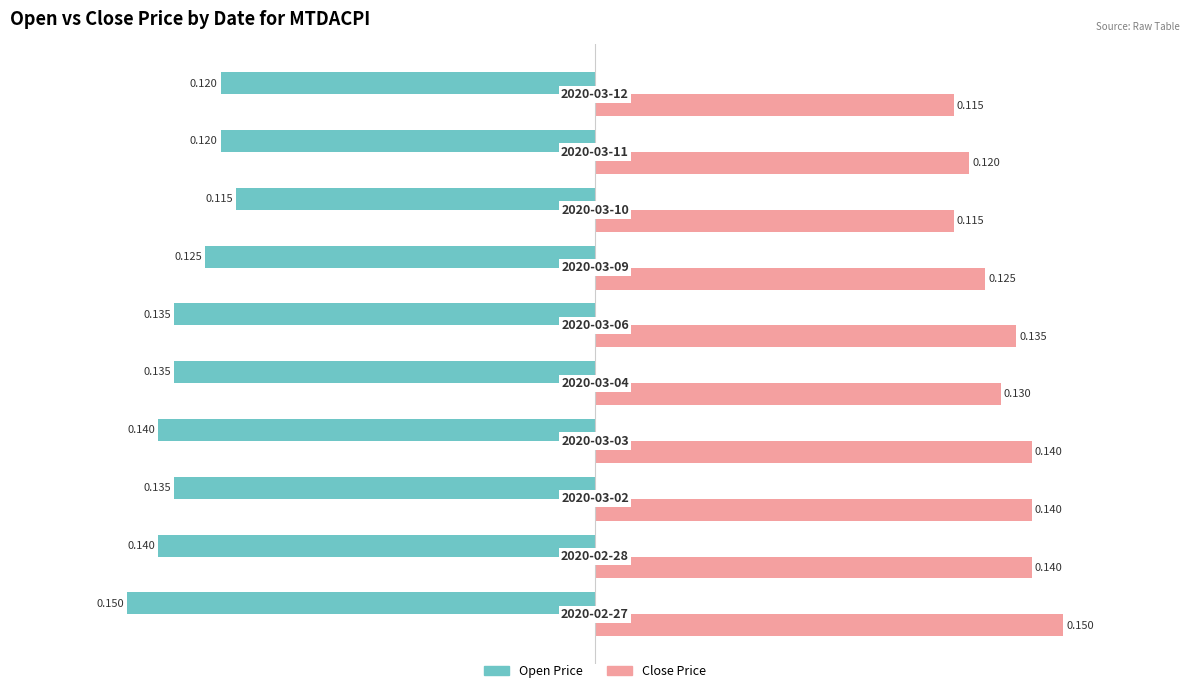

What is the sum of all open values?

1.3